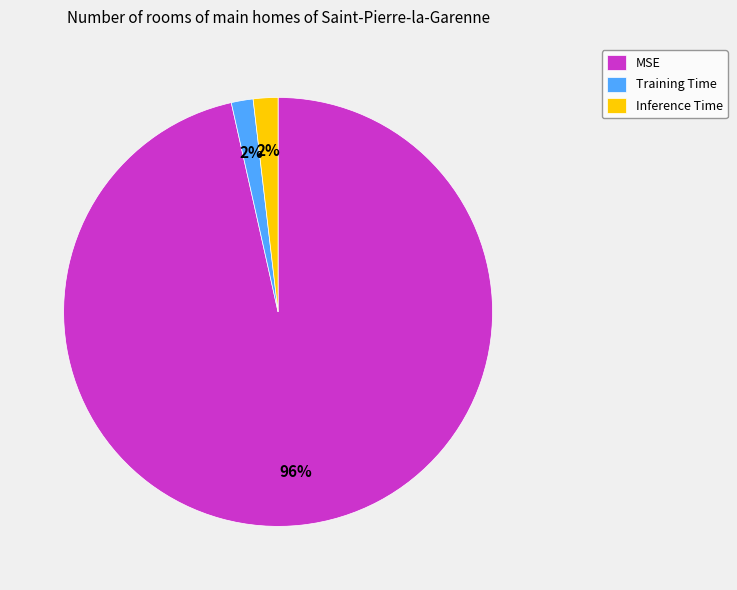

The Training Time slice represents 2% of the pie. True or false?

True